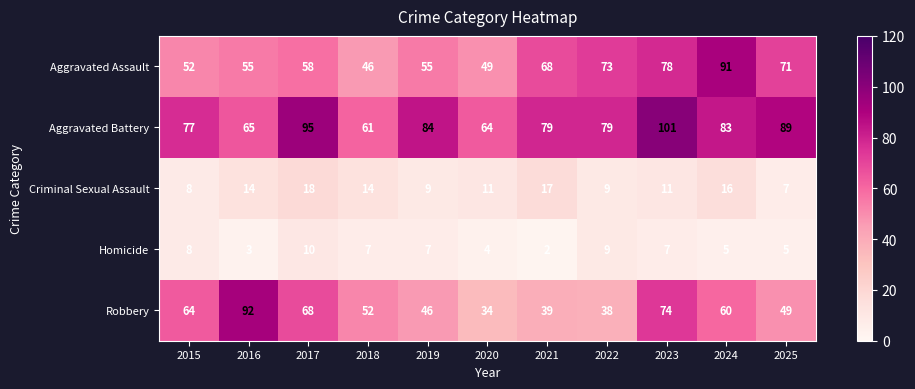

Which category has the lowest value across all series?

2021